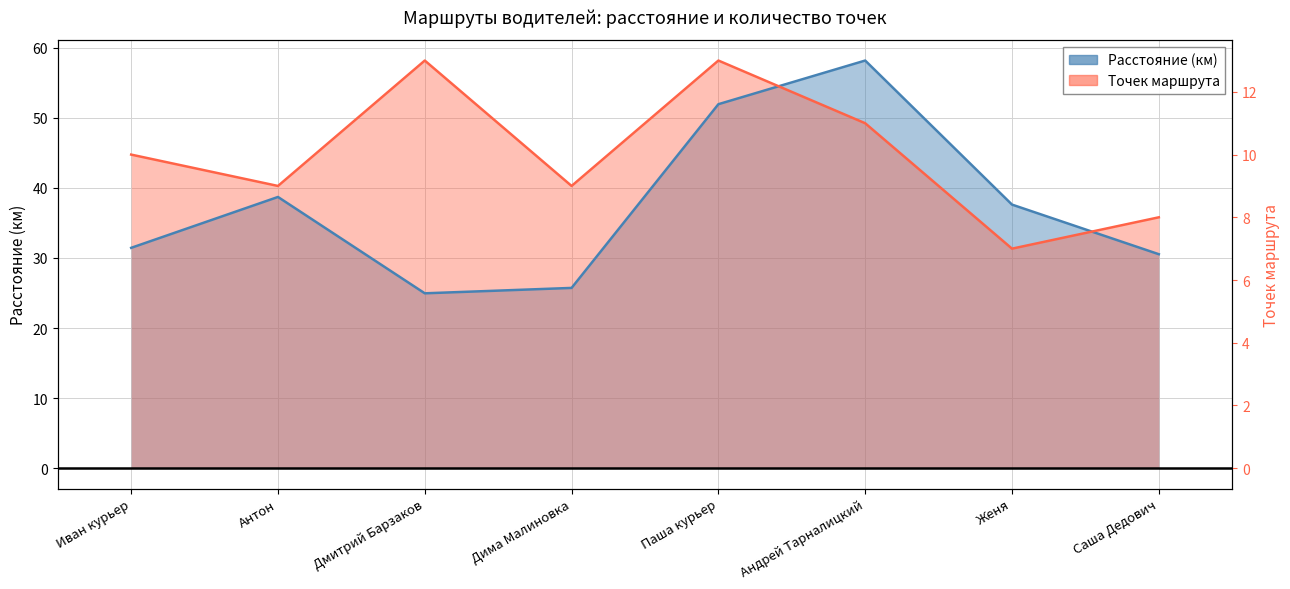

True or false: Точек маршрута has more than 0 interior local peaks.

True